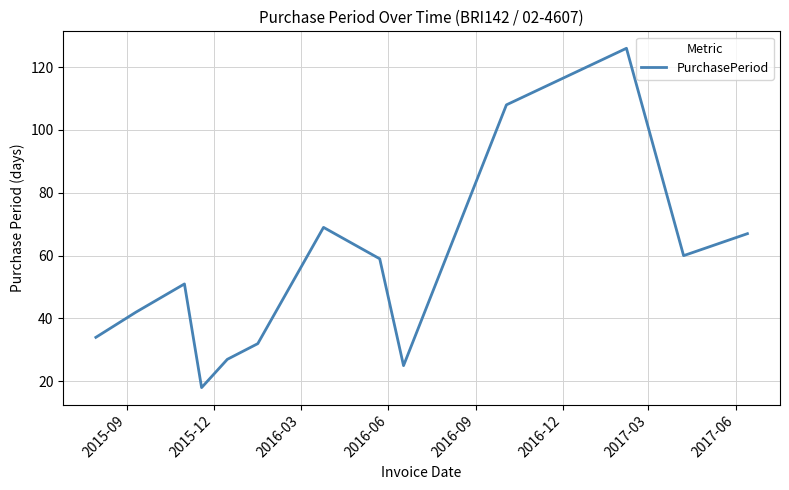

What is the smallest value displayed?

18